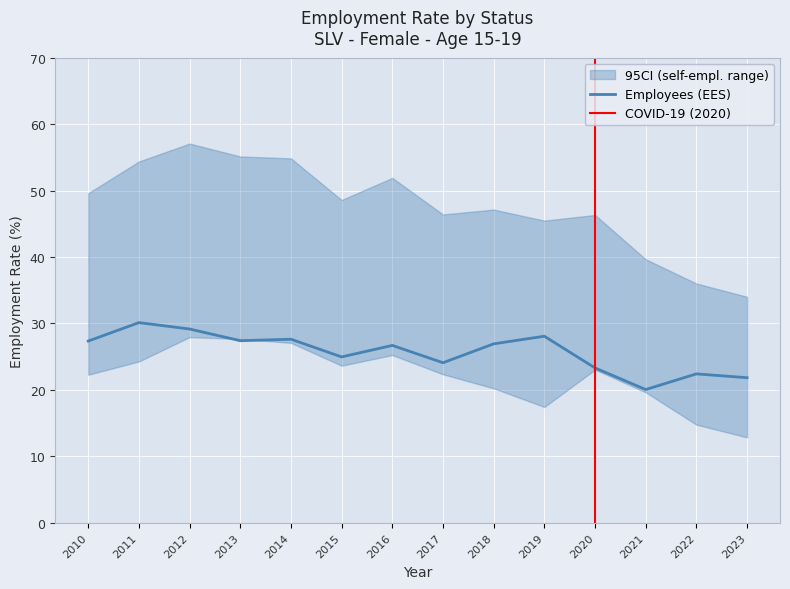

What is the difference between the second highest and minimum values in the ees_upper series?

21.1